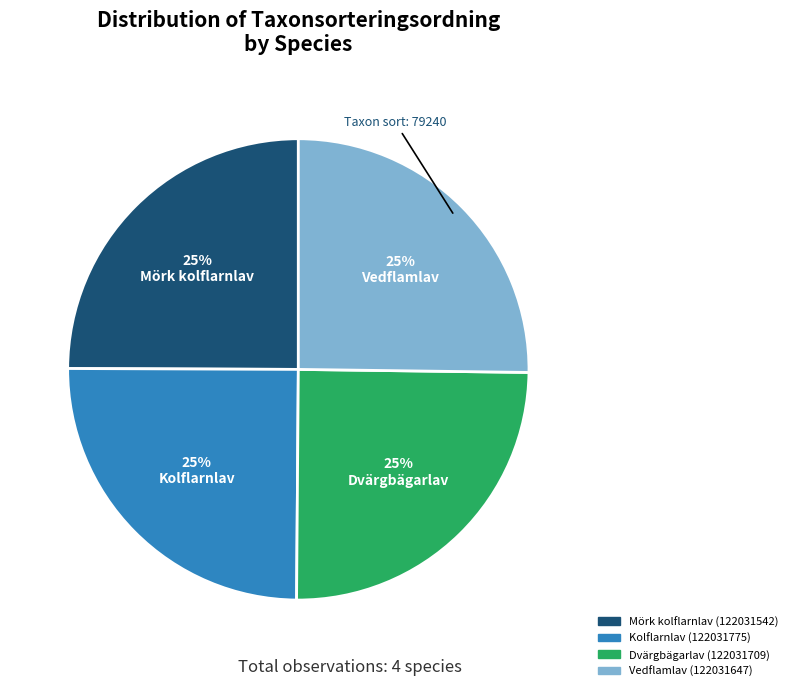

What percentage is the Vedflamlav (122031647) slice, to the nearest percent?

25%